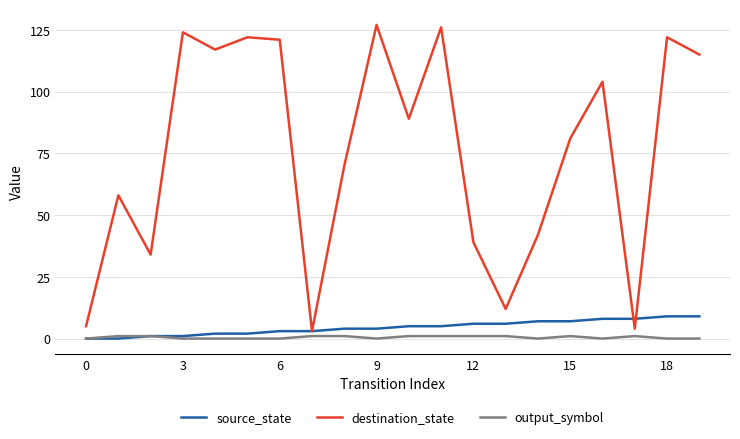

What is the highest value of the destination_state series?

127